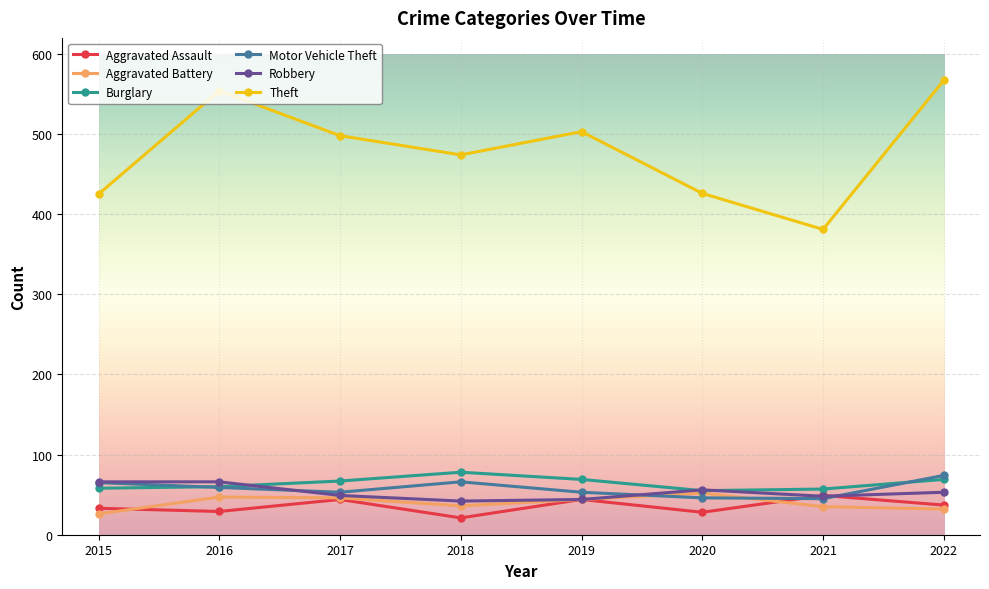

True or false: Aggravated Battery and Motor Vehicle Theft cross at least once.

True